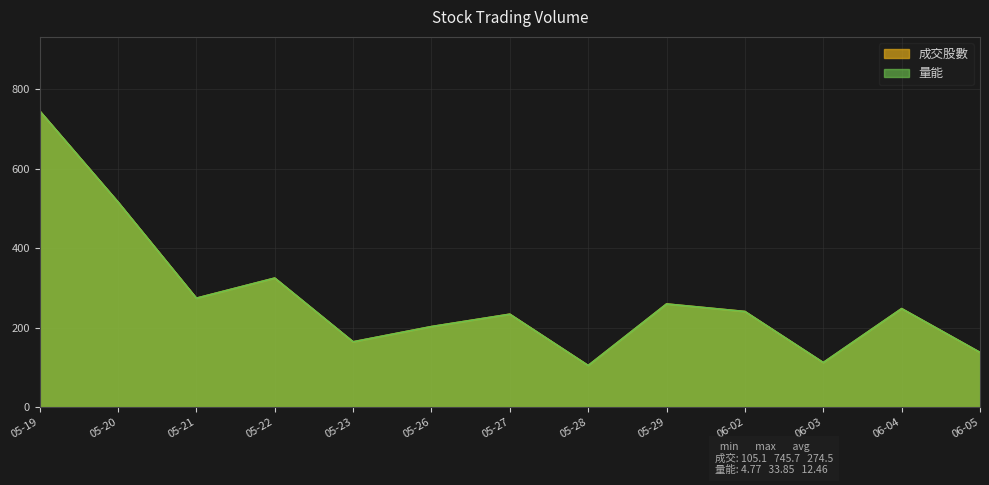

What position from the left is 05-28?

8